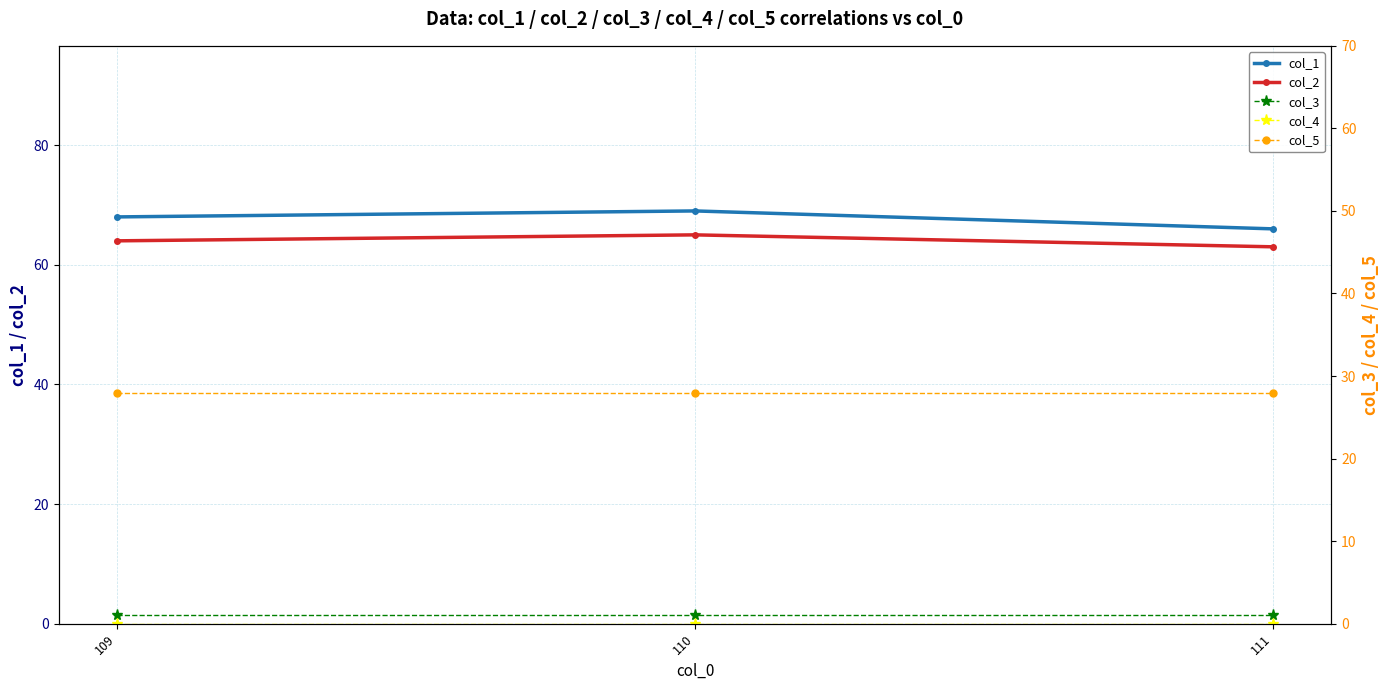

The col_5 series shows 28 at 109. True or false?

True